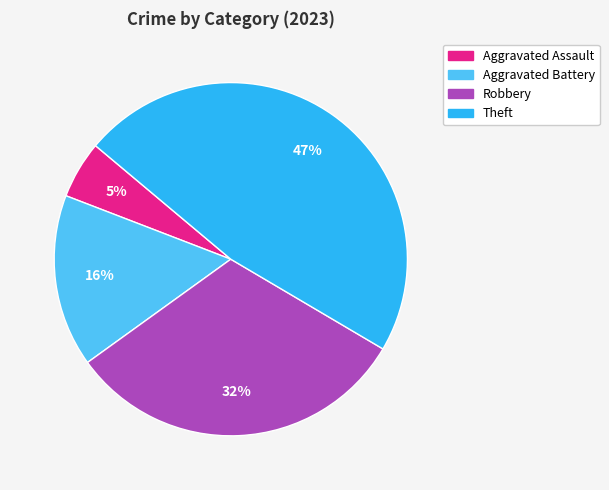

To the nearest percent, what is the difference between the largest and smallest slice percentages?

42%